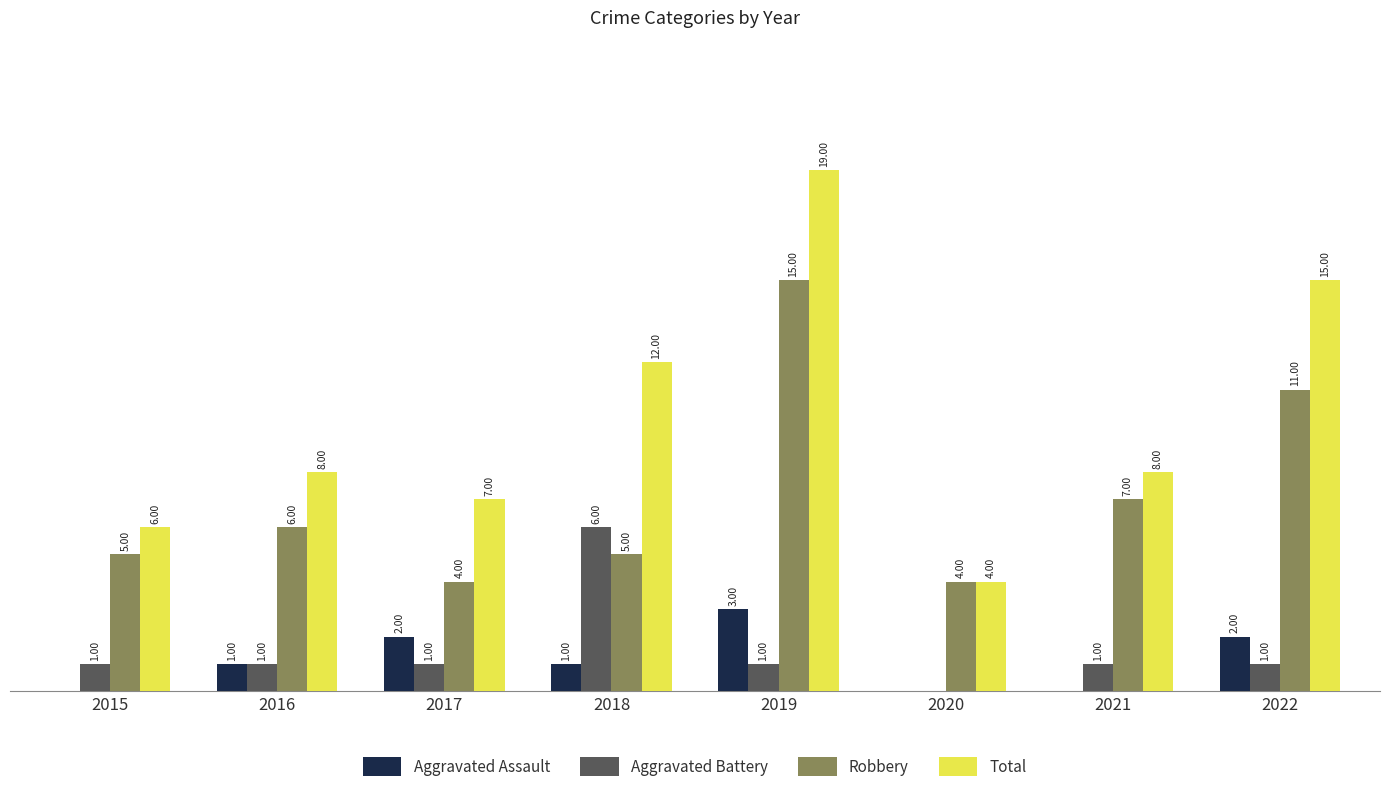

Is the value of Robbery at 2018 greater than the value of Aggravated Battery at 2017?

Yes